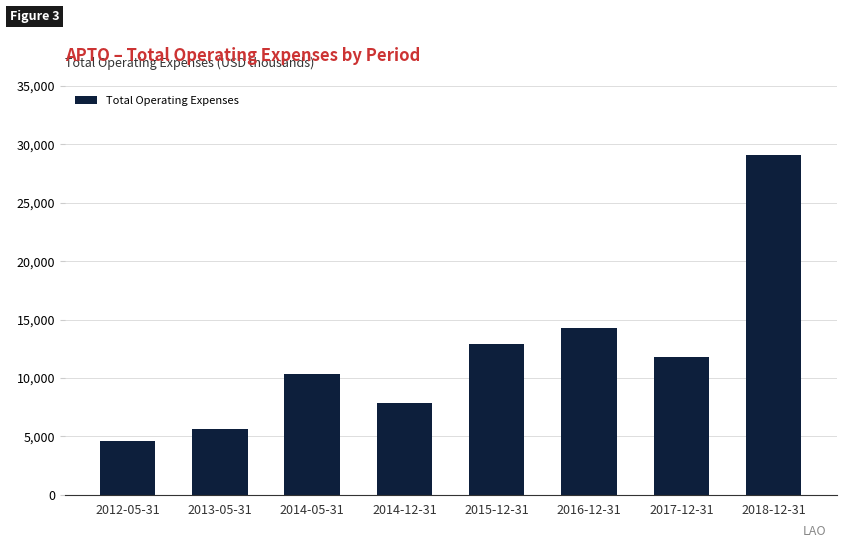

What is the difference between the values at 2012-05-31 and 2015-12-31?

8300